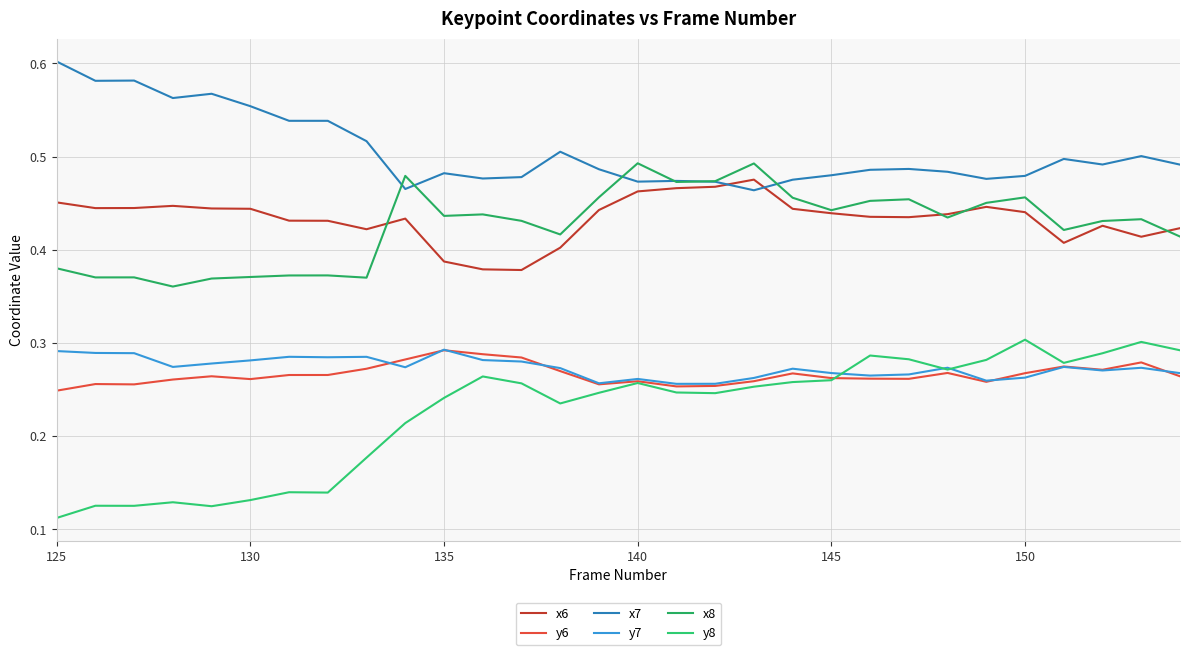

How many y8 values are between 0 and 1?

30